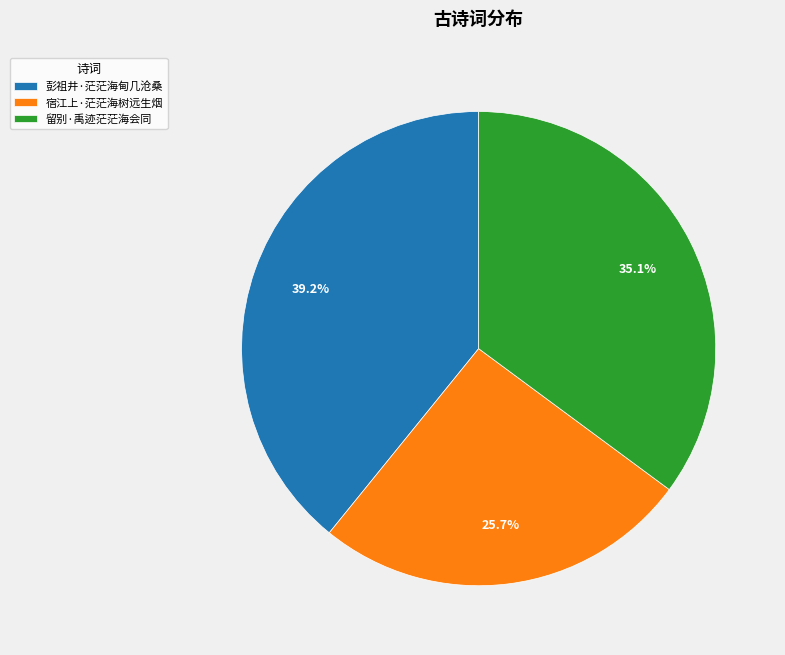

Is the sum of 宿江上·茫茫海树远生烟 and 留别·禹迹茫茫海会同 greater than half?

Yes